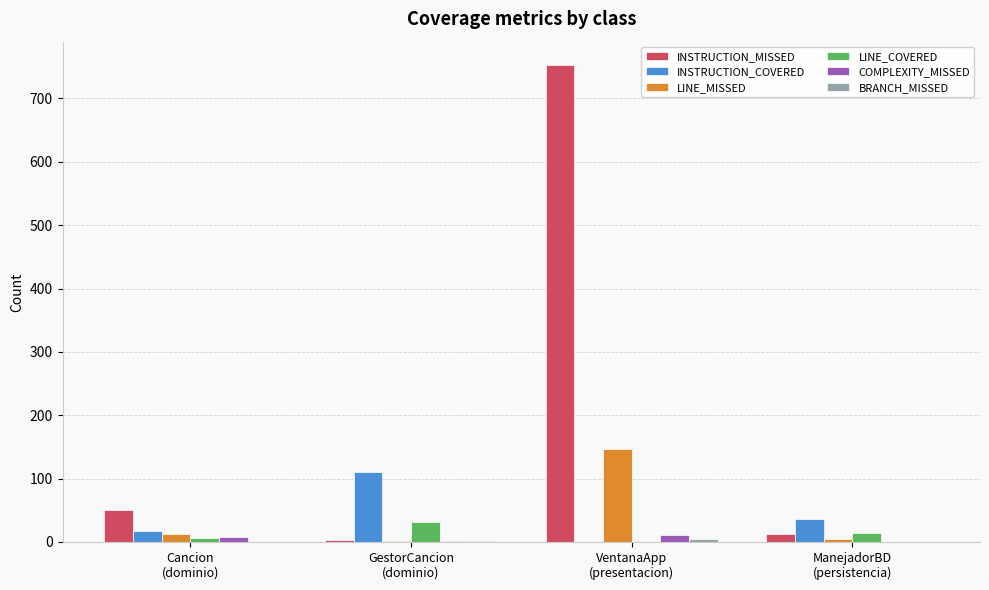

Which series has the largest total across all categories?

INSTRUCTION_MISSED